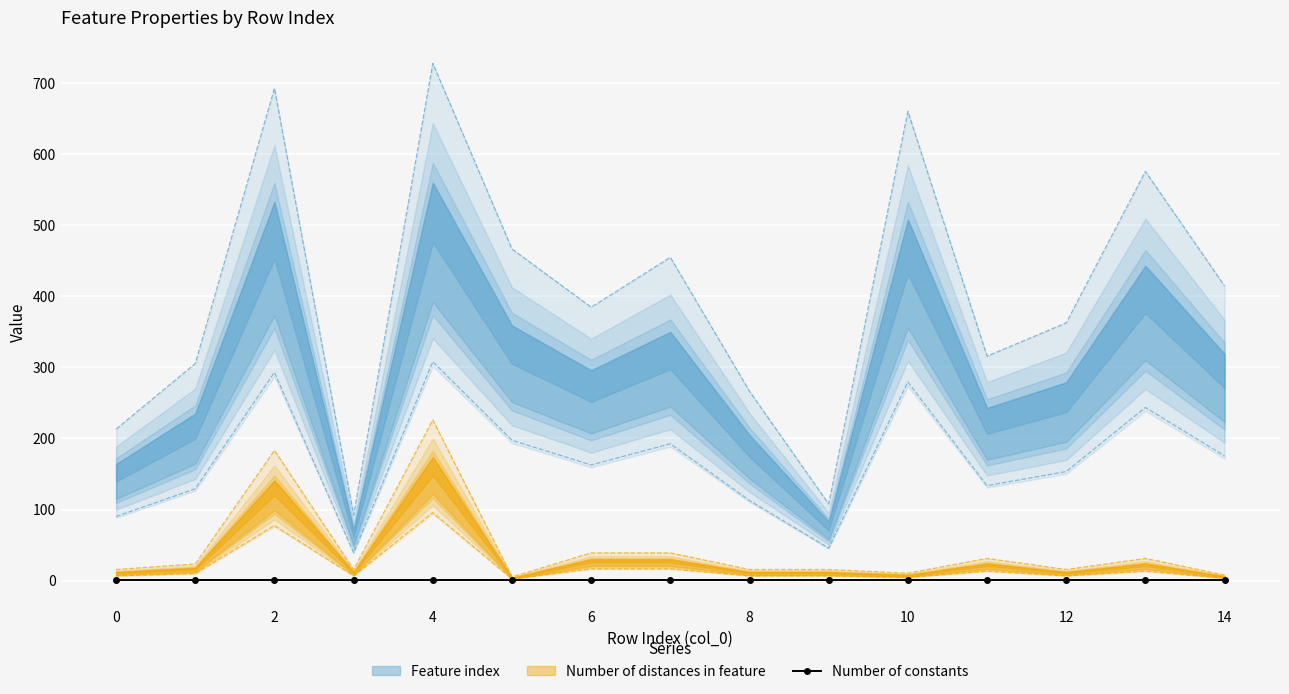

Is it true that Feature index equals 90.2 at 0?

True